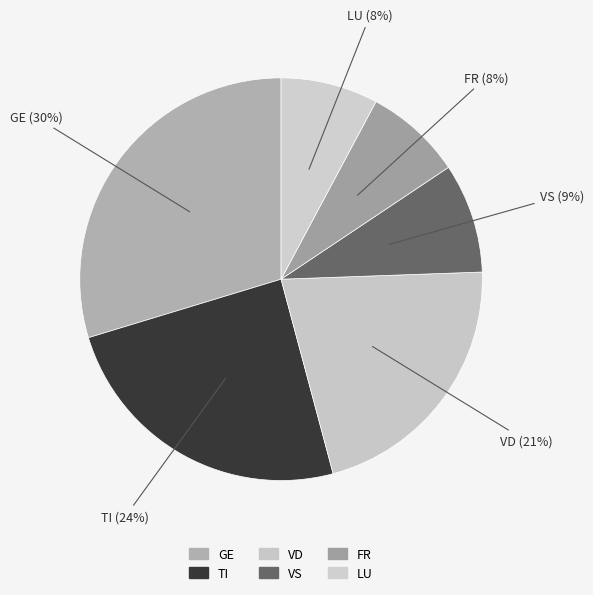

To the nearest percent, what portion does GE represent?

30%